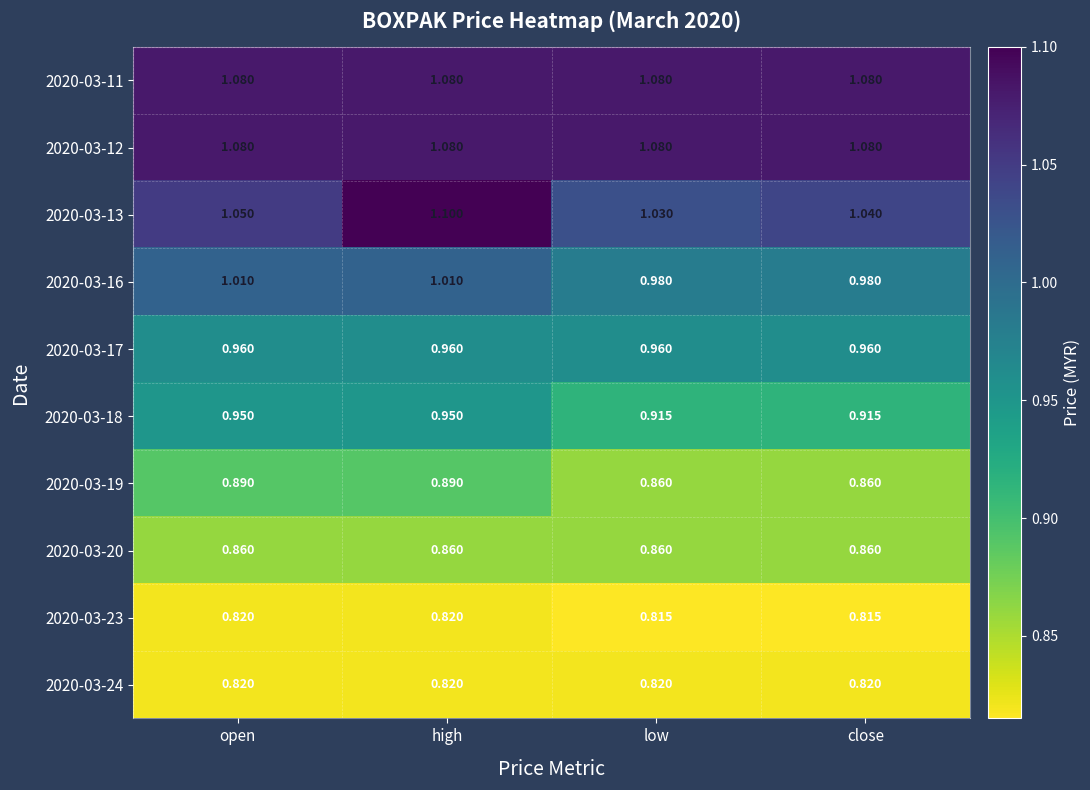

At which category is the sum across all series the highest?

high